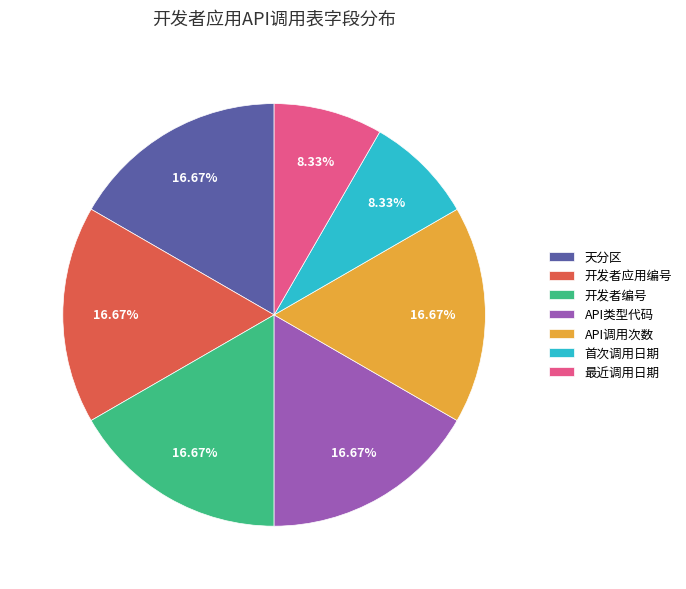

Approximately how many times larger is the value at 天分区 compared to API类型代码?

1.0